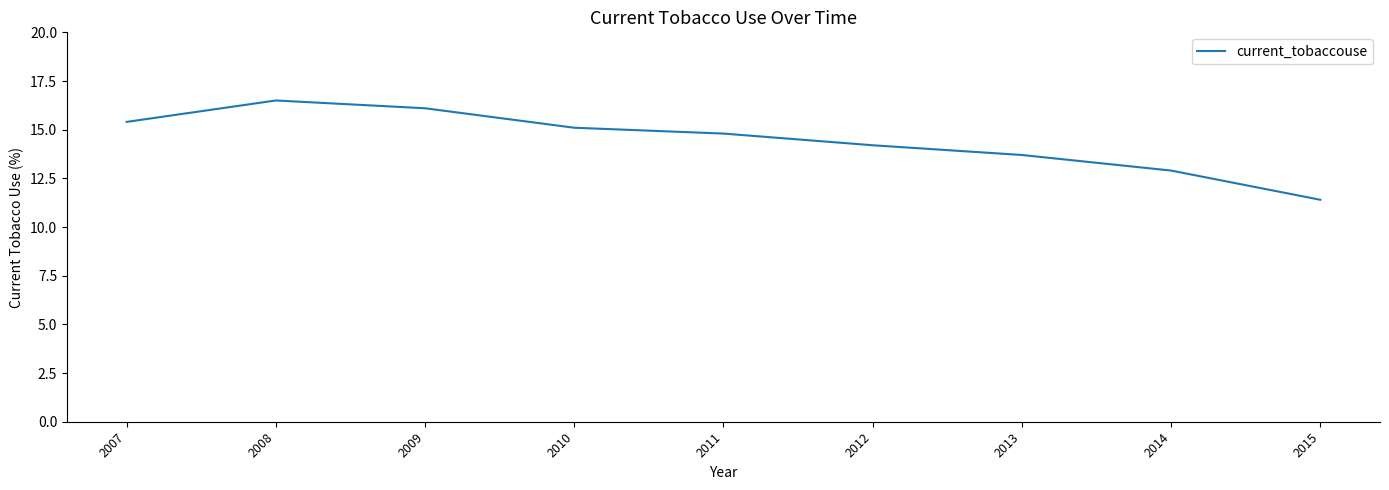

How many series are shown in this chart?

1